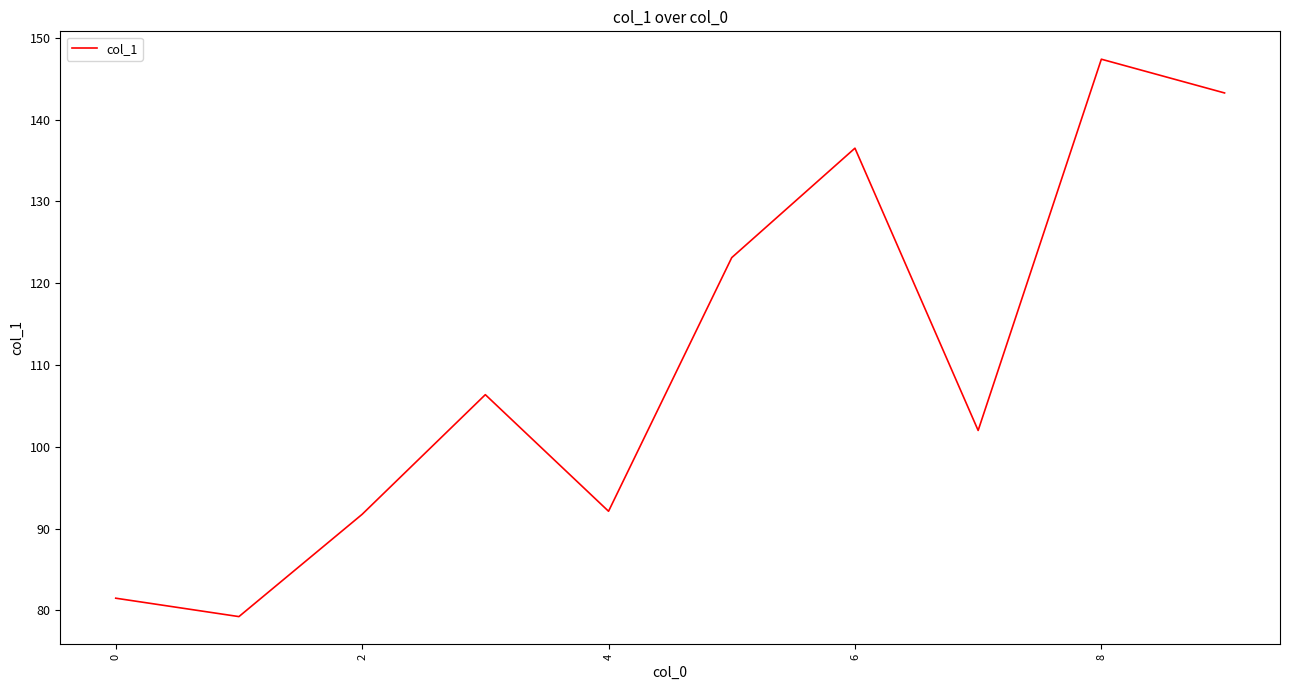

What is the maximum value shown in the chart?

147.4